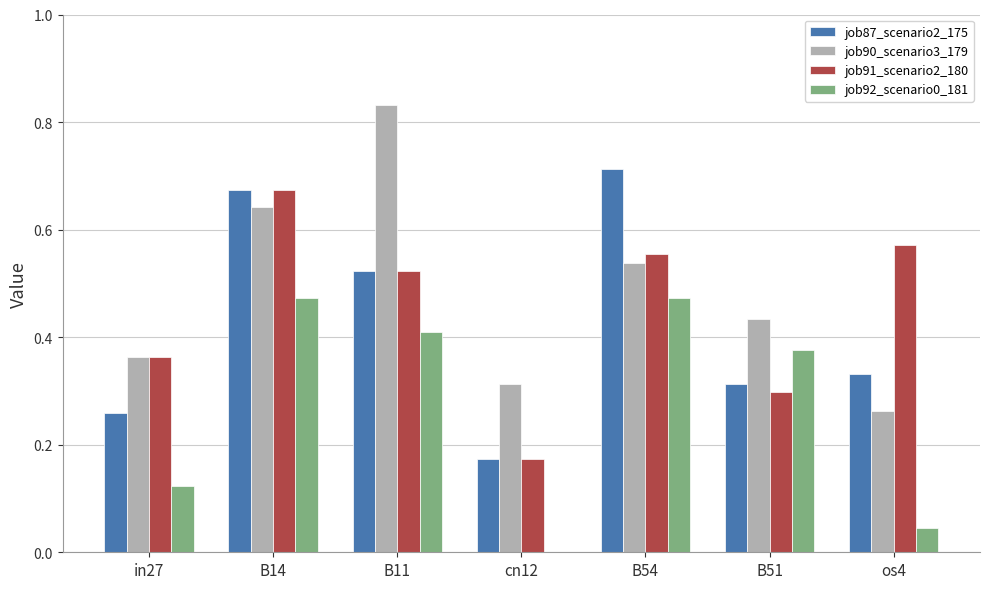

Between cn12 and B54, which series saw the biggest shift?

job87_scenario2_175